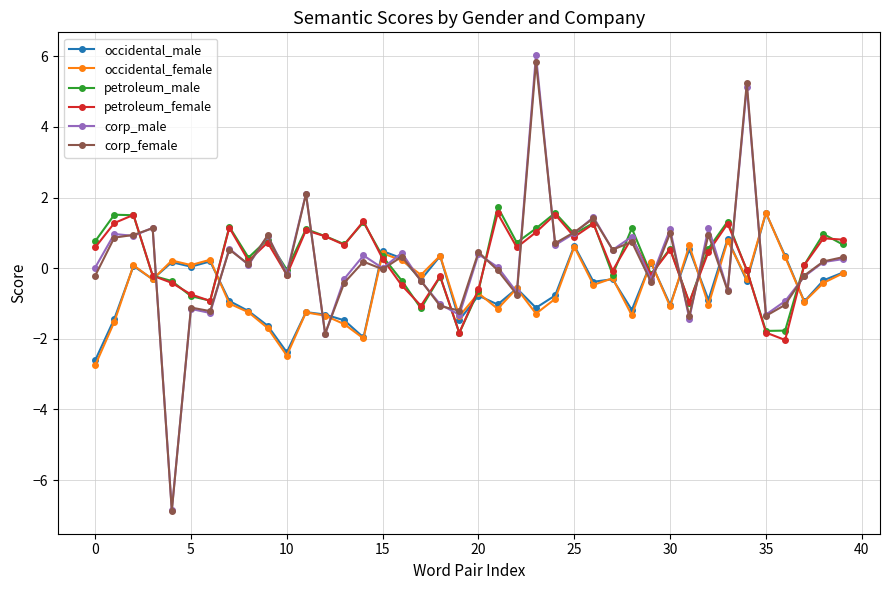

True or false: corp_male has more than 2 interior local peaks.

True